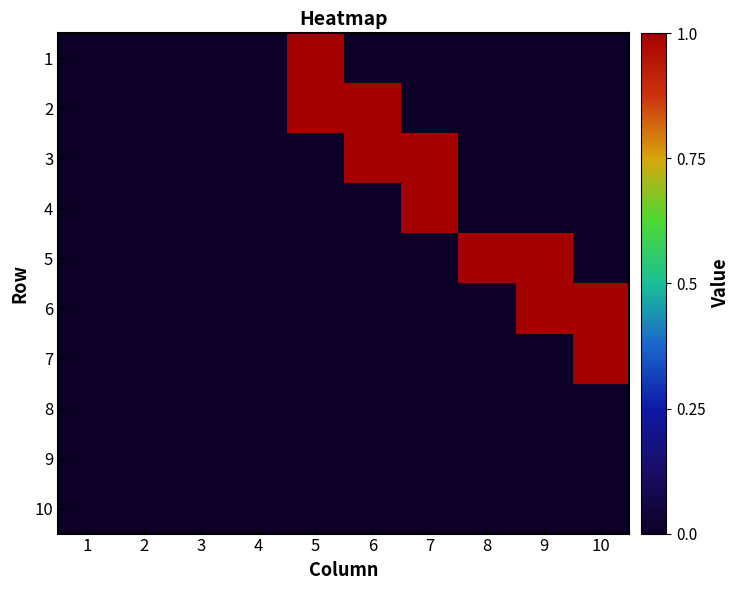

What is the maximum value shown in the chart?

1